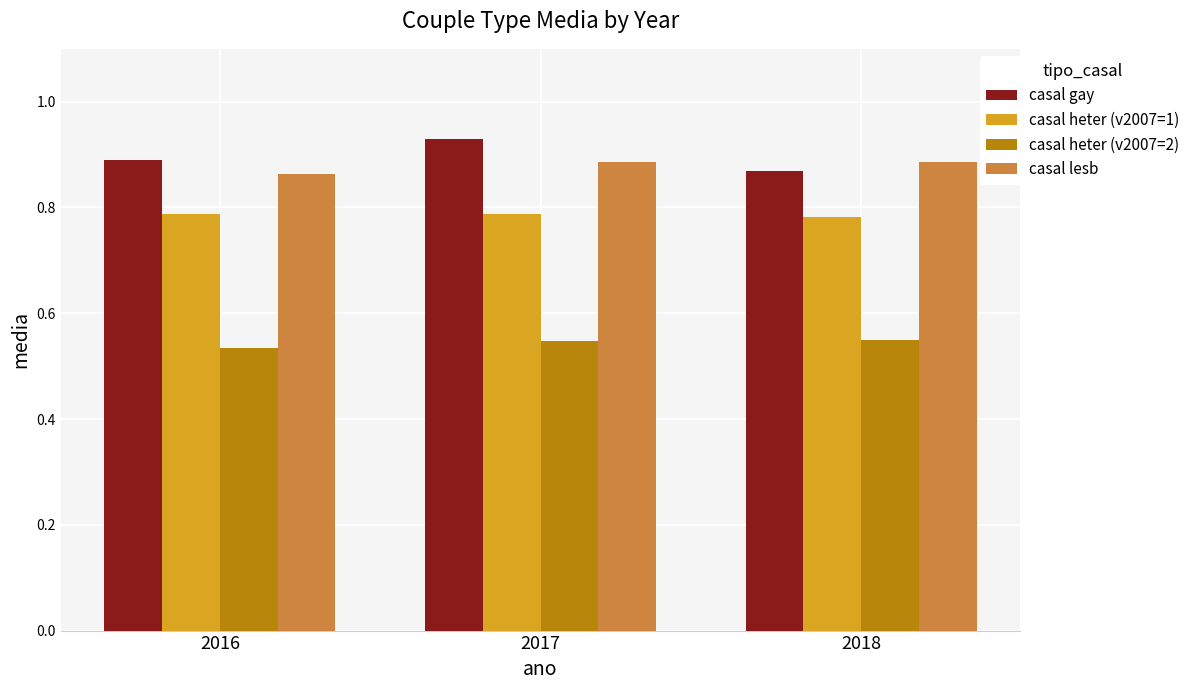

What is the sum of the casal heter (v2007=1) values at 2017 and 2018?

1.6